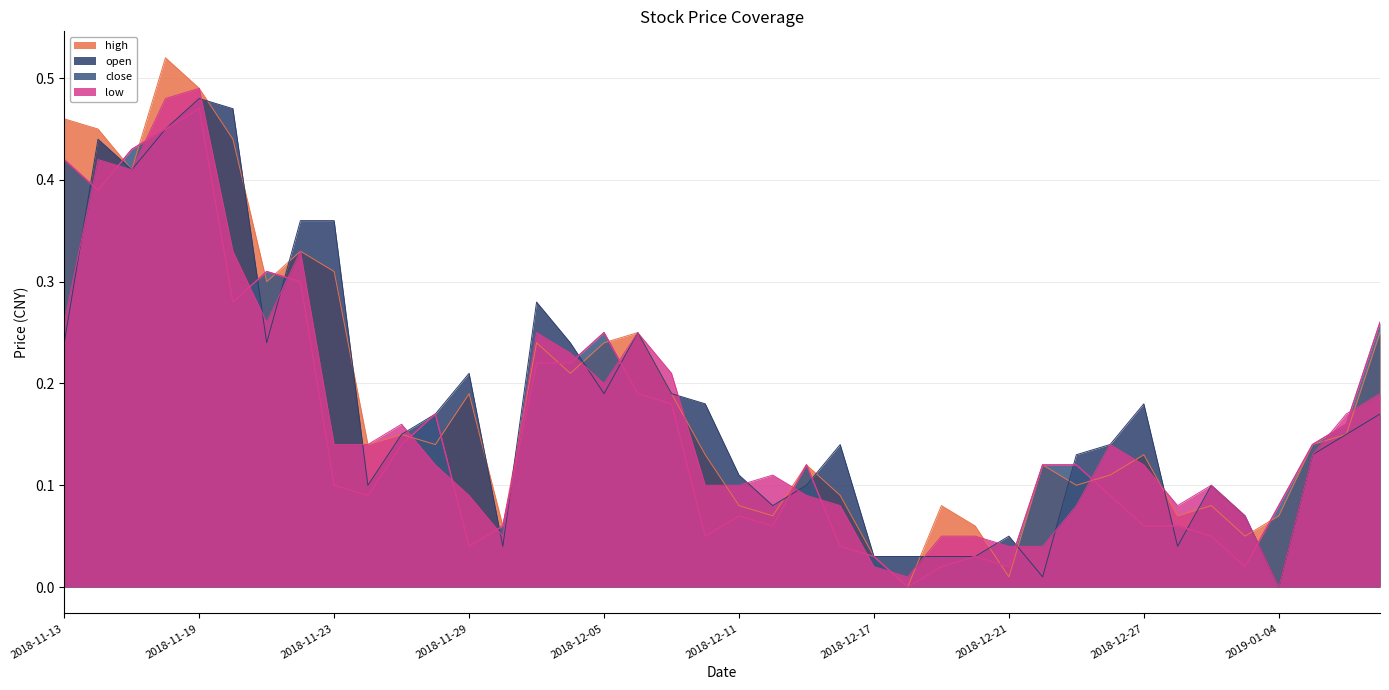

Does the chart display data point markers on the line(s)?

No